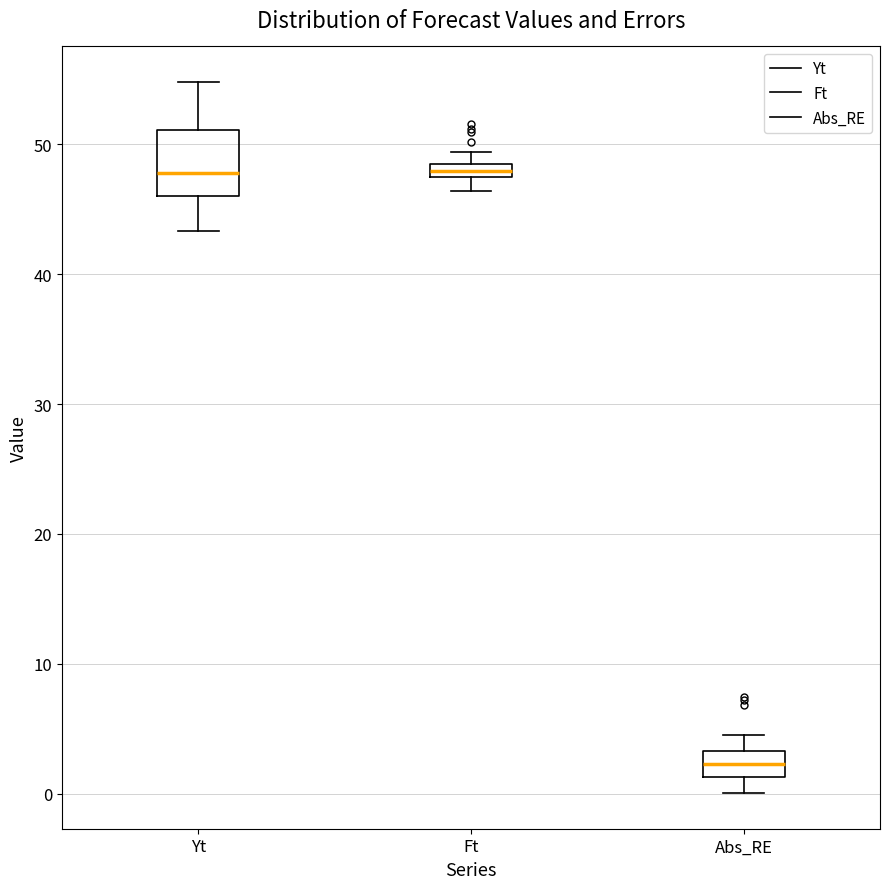

Which box is the tallest, from its lower edge to its upper edge?

Yt